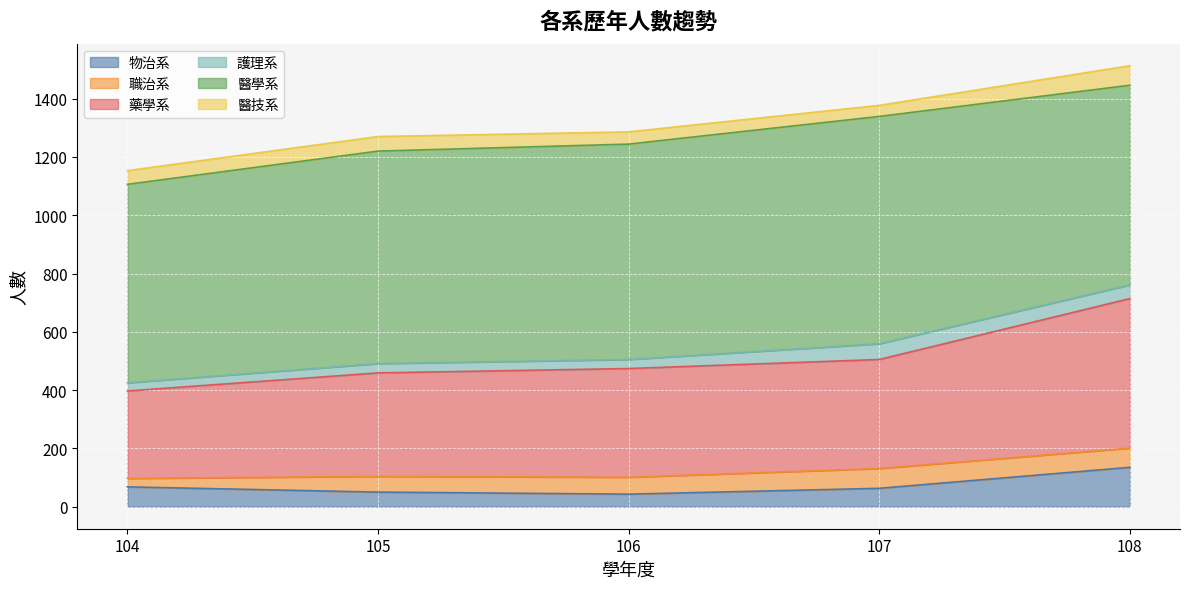

What is the minimum value for 藥學系?

300